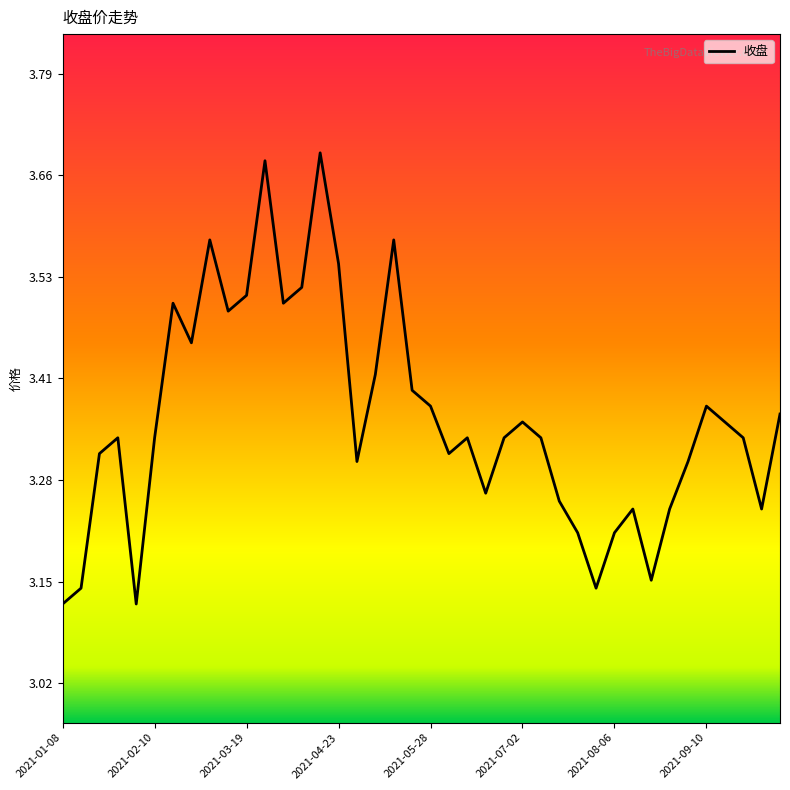

What is the difference between the maximum and minimum values?

0.6